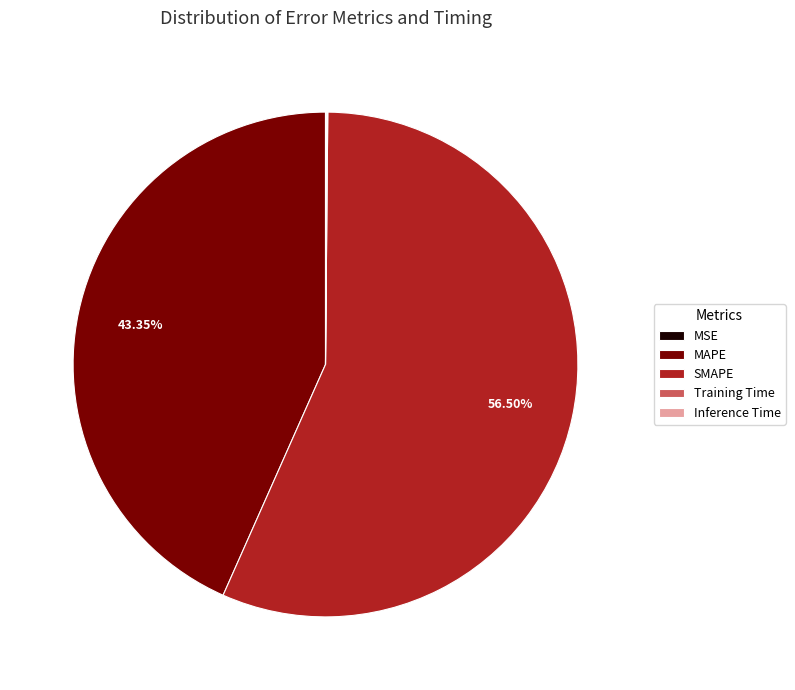

Which slice represents more than half of the pie?

SMAPE